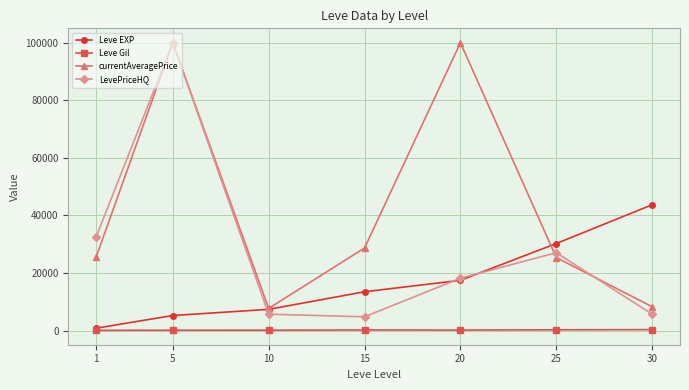

Between 10 and 30, which series saw the biggest shift?

Leve EXP